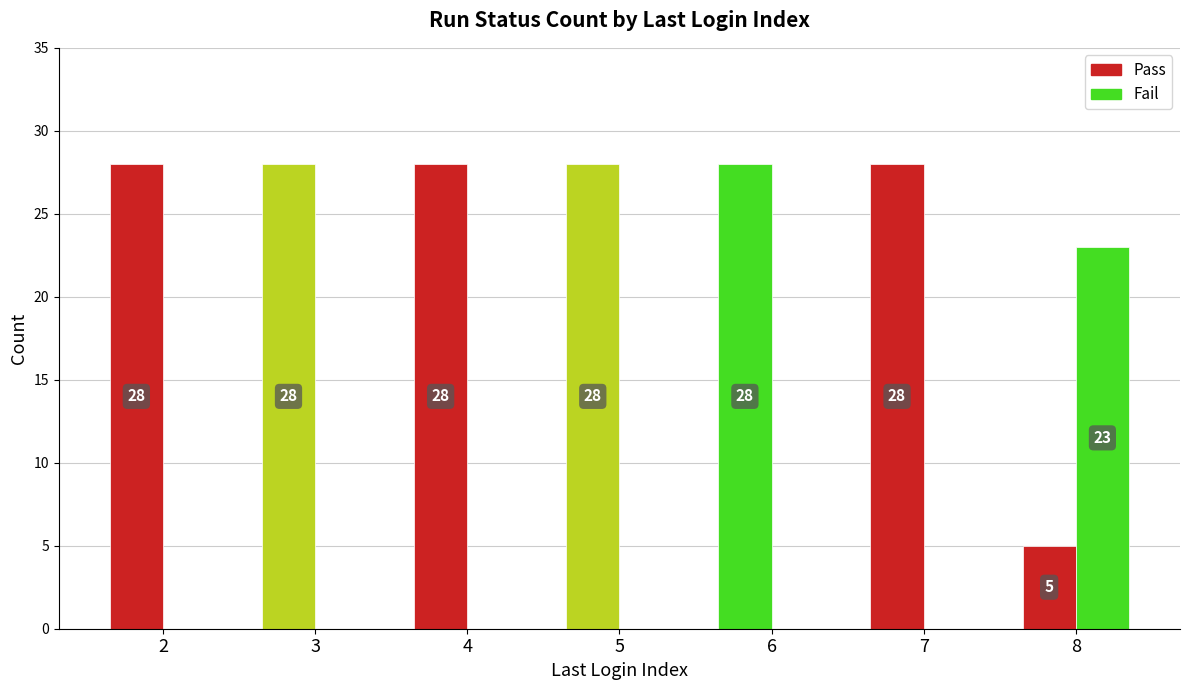

How many data points does each series have?

7